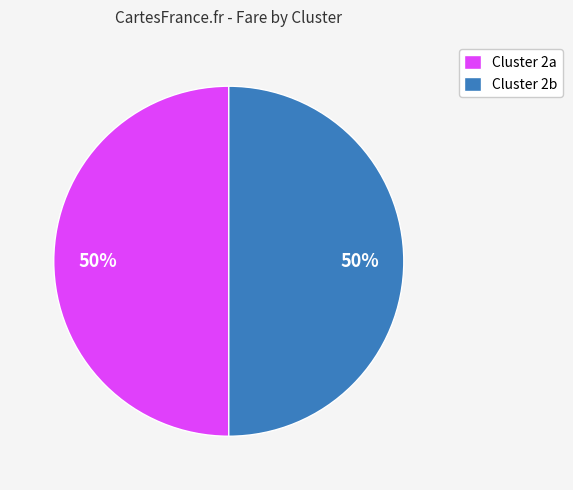

What percentage is the Cluster 2a slice, to the nearest percent?

50%